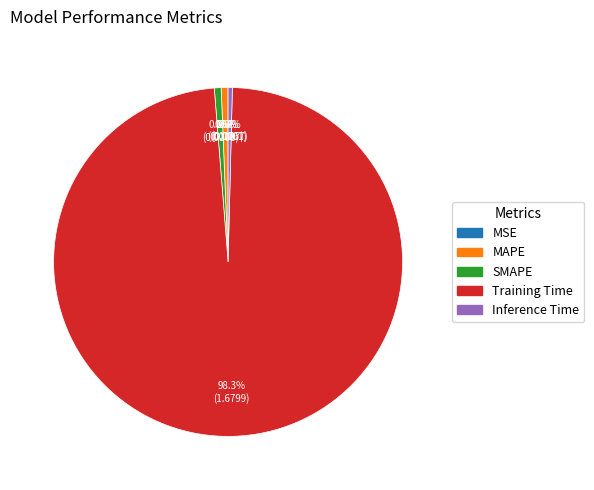

How much of the chart is everything except SMAPE?

99.4%